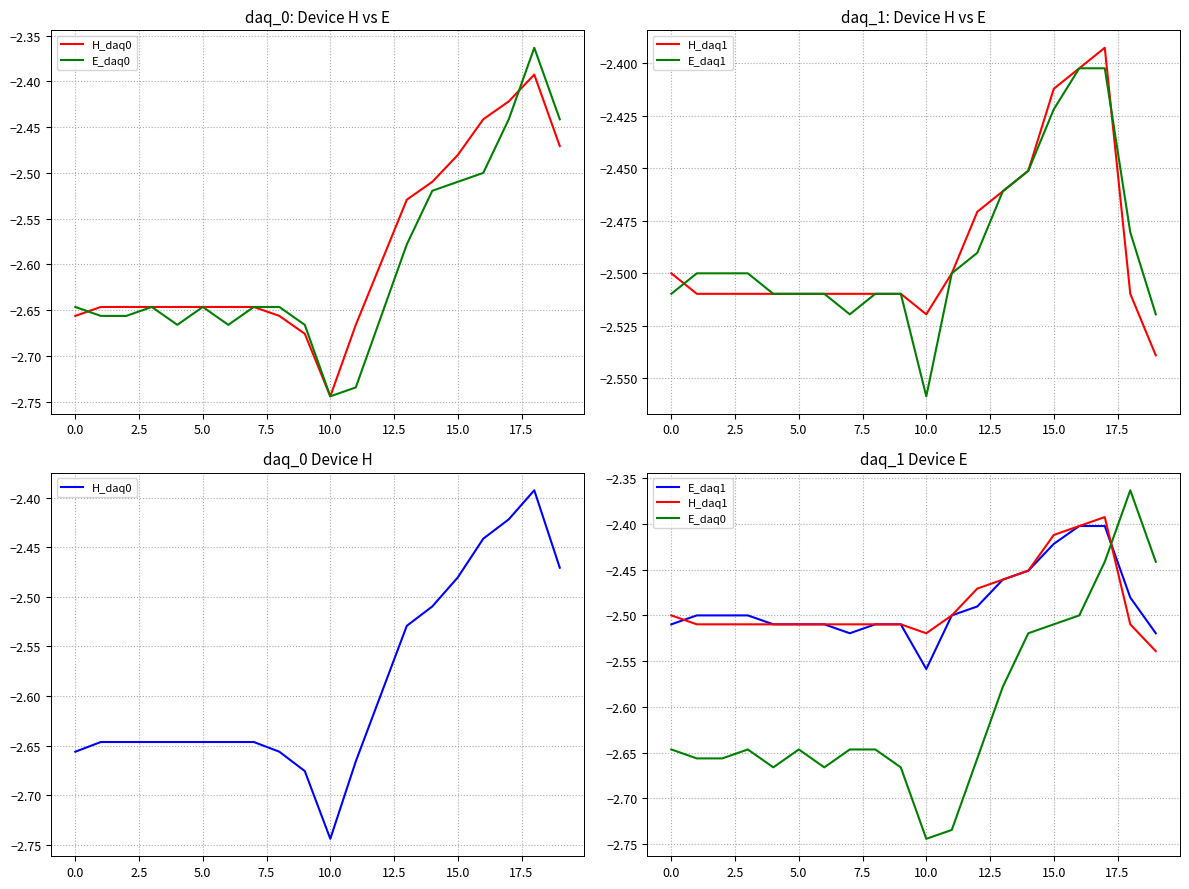

What is the average value of the E_daq0 series?

-2.6